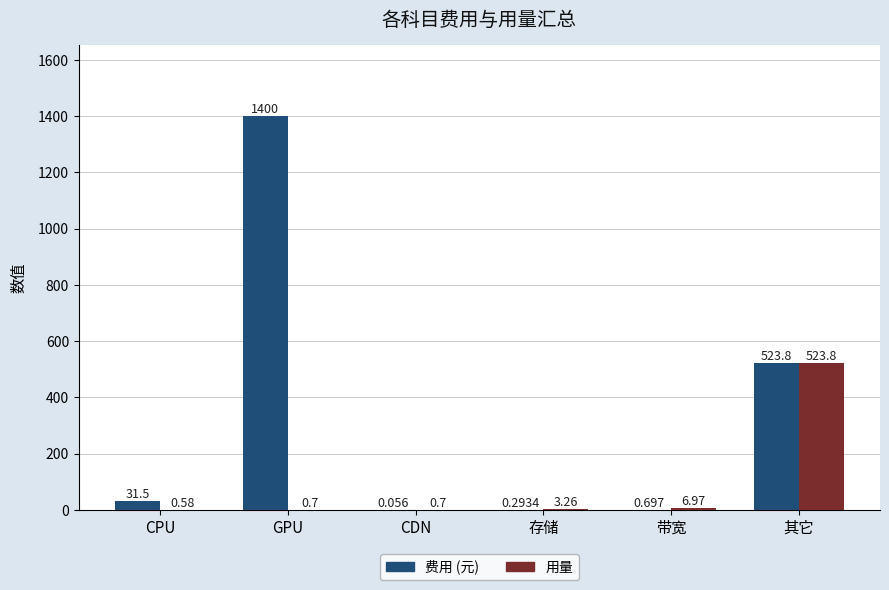

Which category has the highest value across all series?

GPU